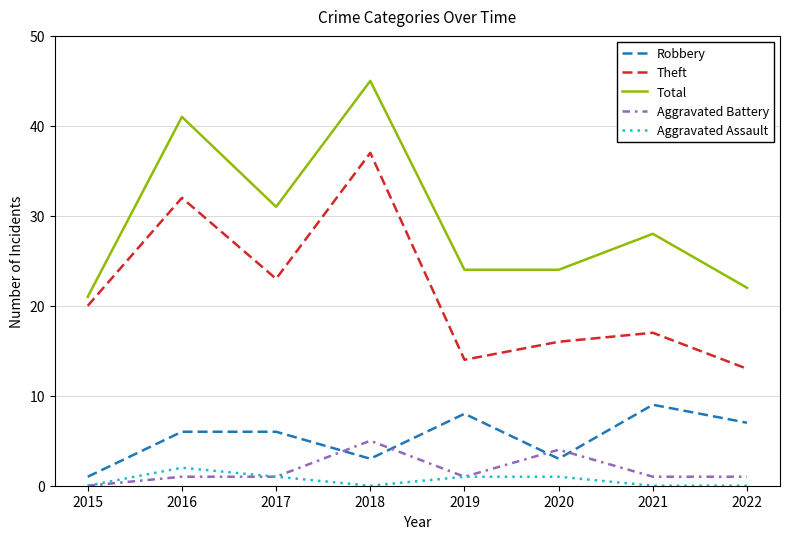

True or false: Theft and Aggravated Battery cross at least once.

False